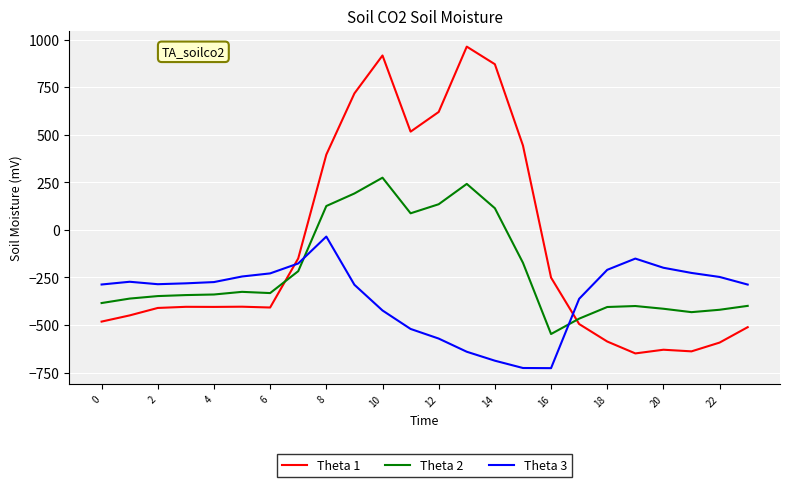

How many times do Theta 3 and Theta 1 cross each other?

2